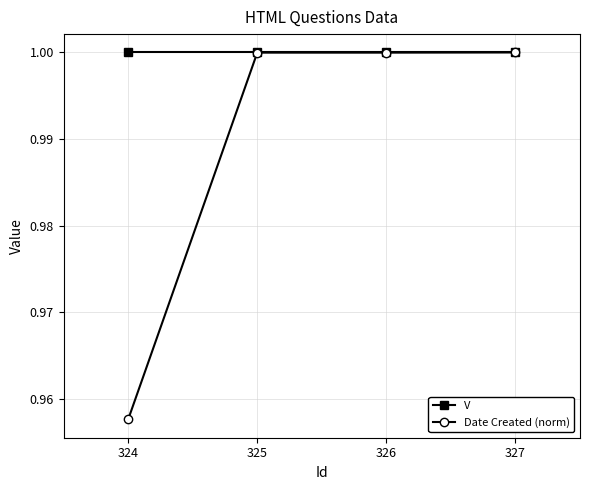

The Date Created (norm) series shows 1.0 at 327. True or false?

True